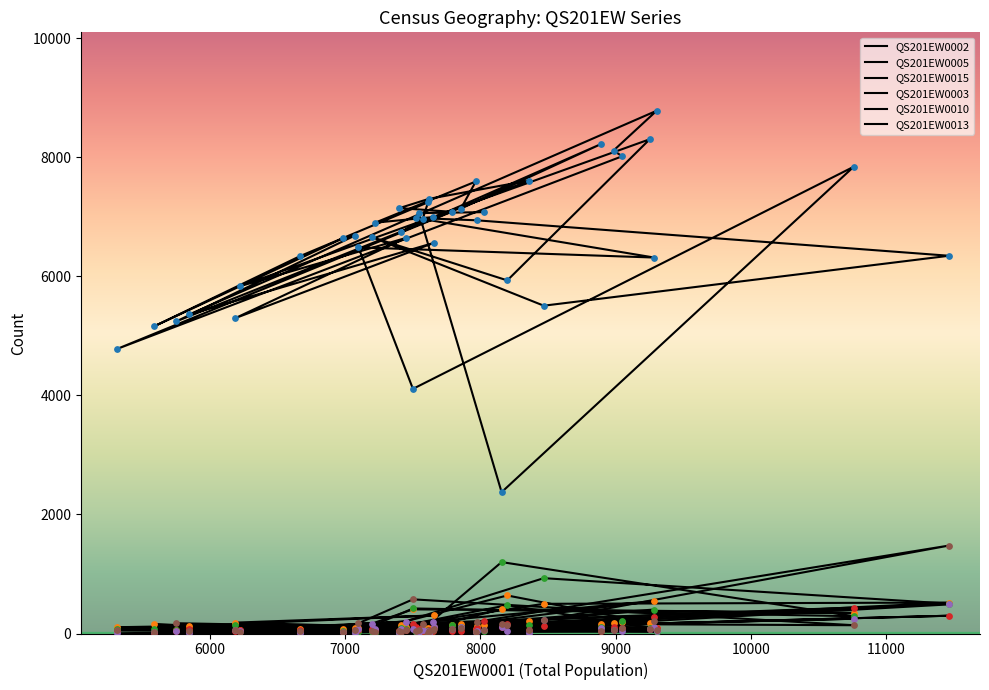

Which series has the largest total across all categories?

QS201EW0002